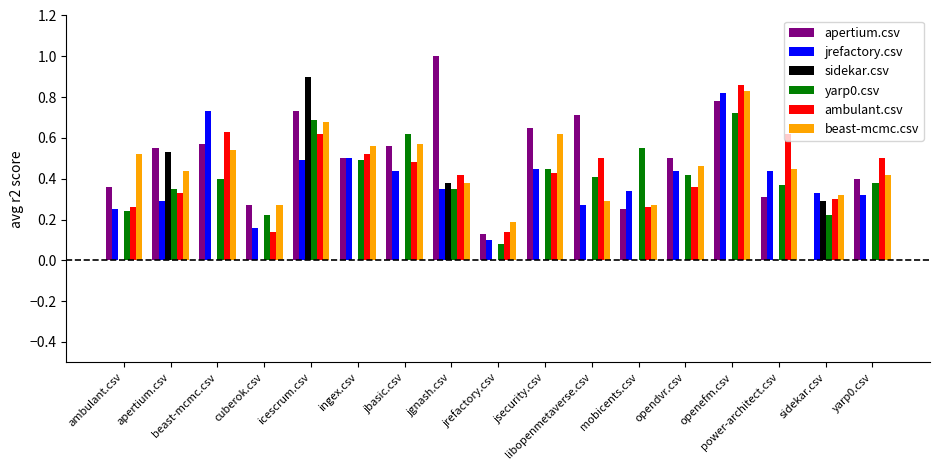

Is the value of beast-mcmc.csv at yarp0.csv greater than the value of apertium.csv at jrefactory.csv?

Yes